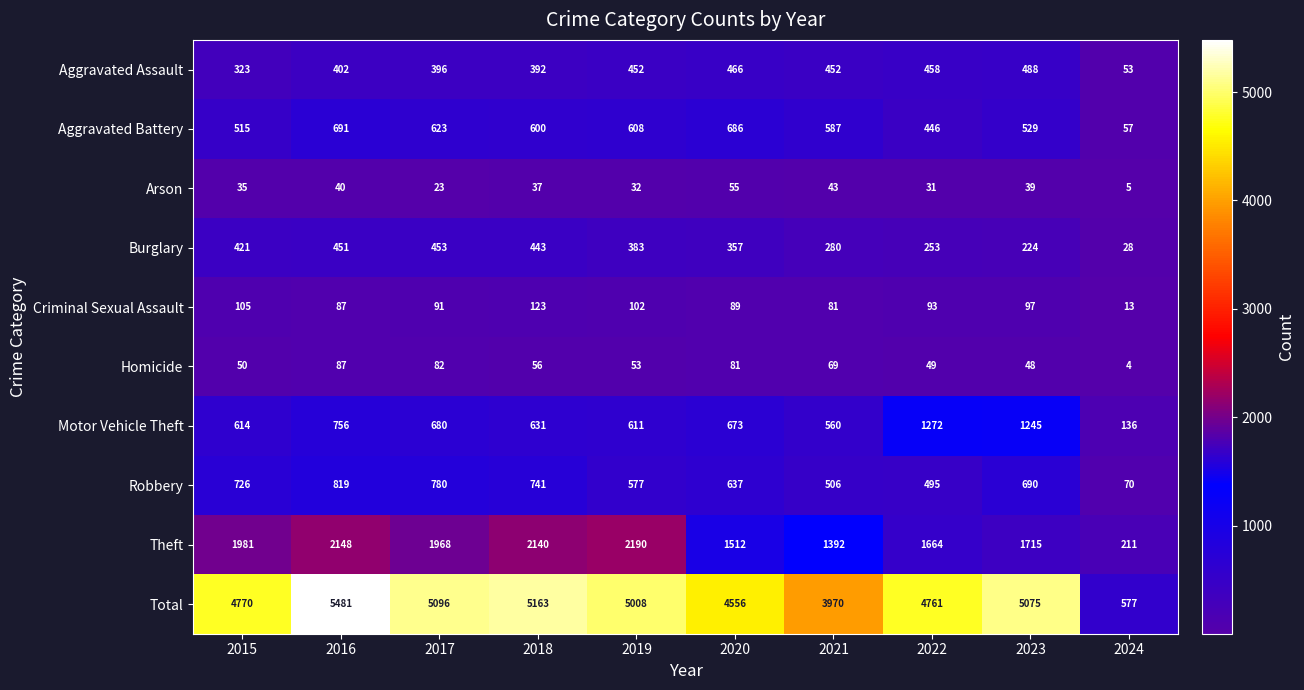

At which label is Burglary closest to 240?

2022